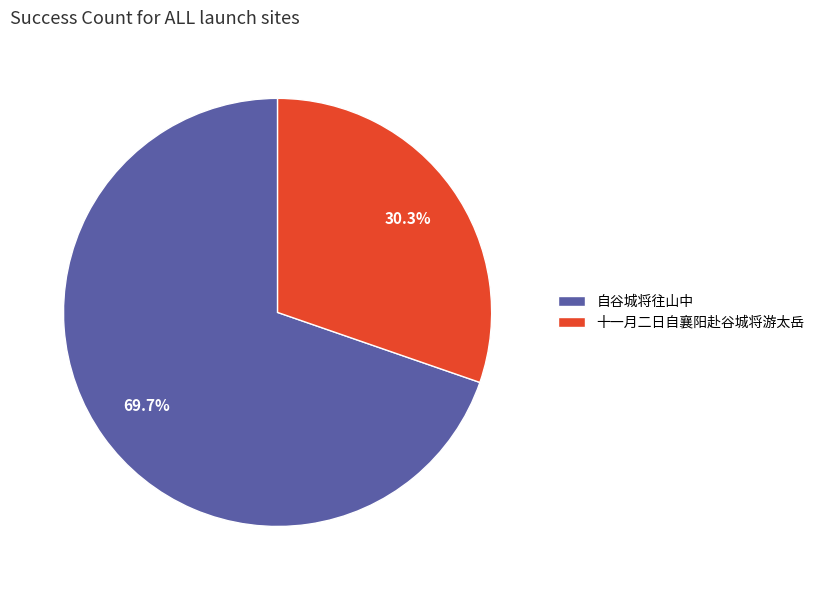

Is the sum of 自谷城将往山中 and 十一月二日自襄阳赴谷城将游太岳 greater than half?

Yes